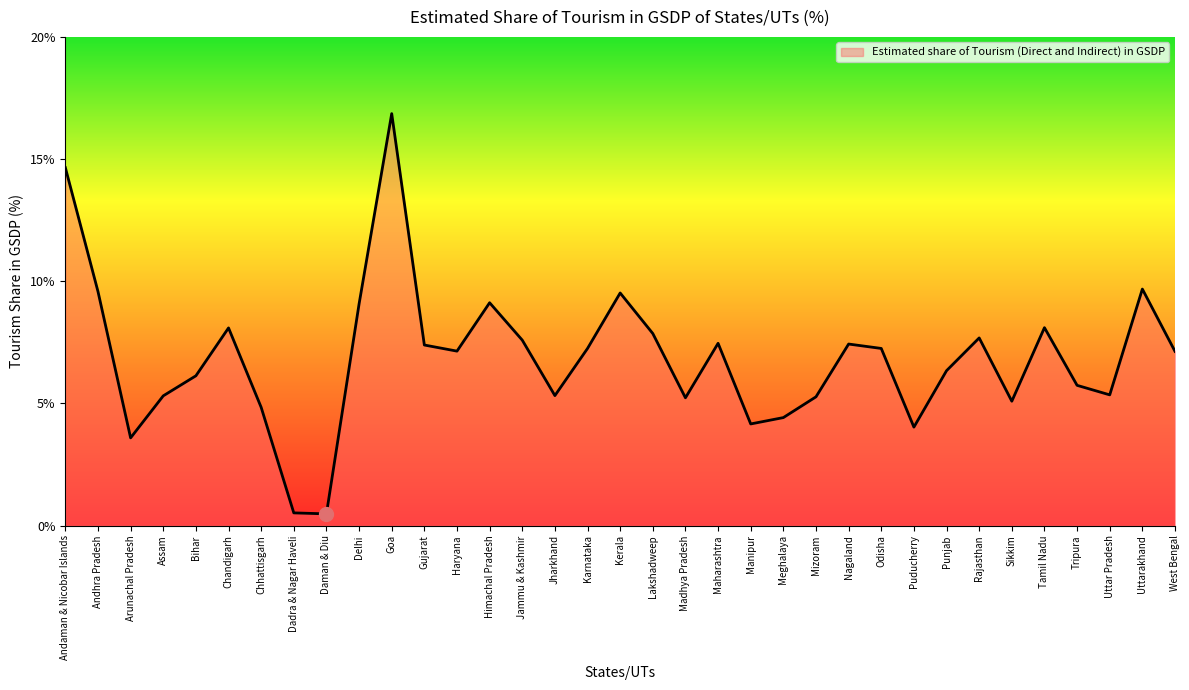

What is the difference between the maximum and minimum values?

16.4